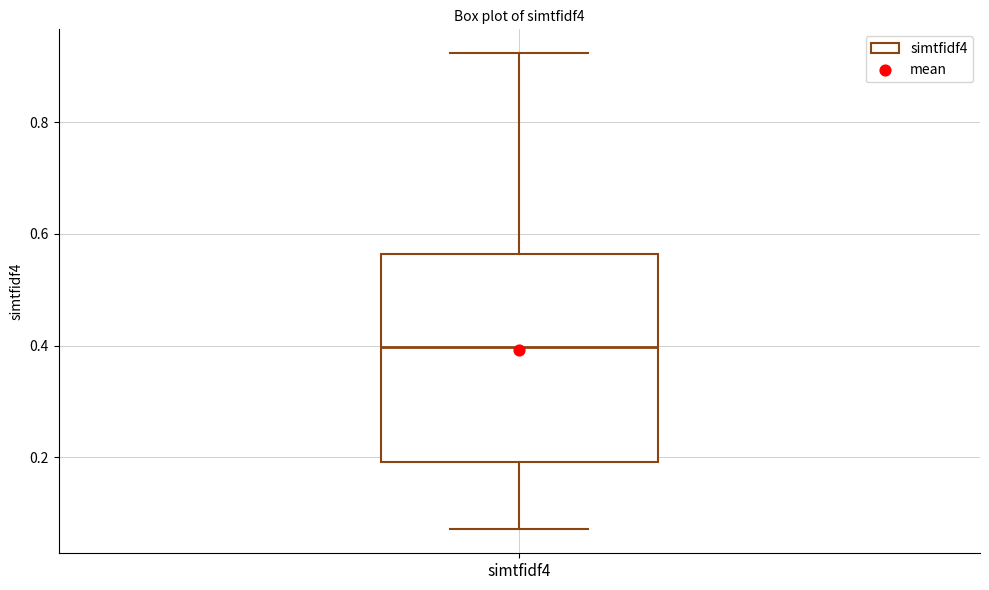

Read this box plot against the y-axis: the position of the median line, the range covered by the box, and the ends of both whiskers. The values are not printed on the chart, so give them approximately, as read against the axis.

median 0.40, box 0.20 to 0.56, whiskers 0.08 to 0.92